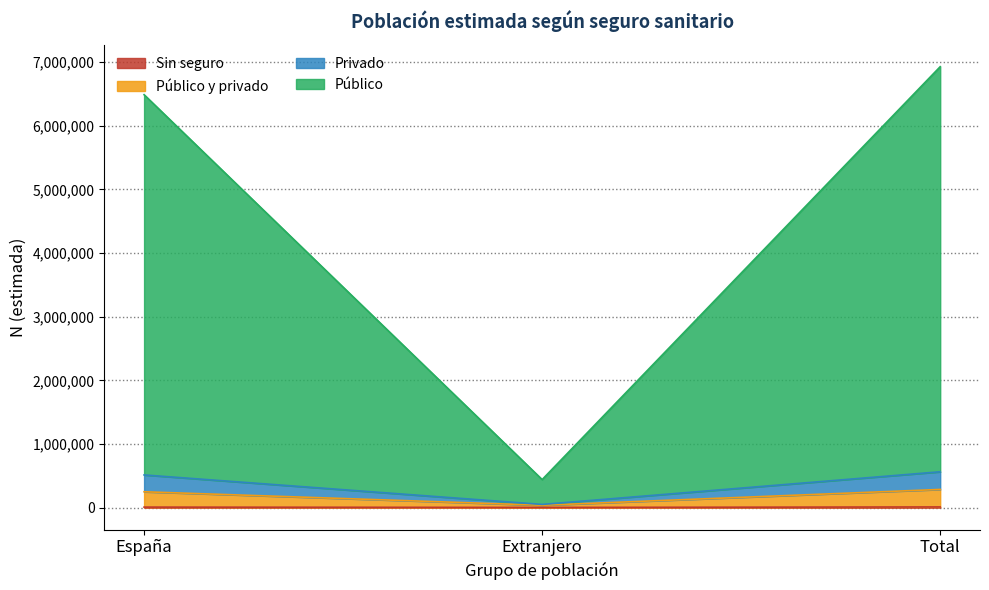

Does the chart have visible grid lines?

Yes